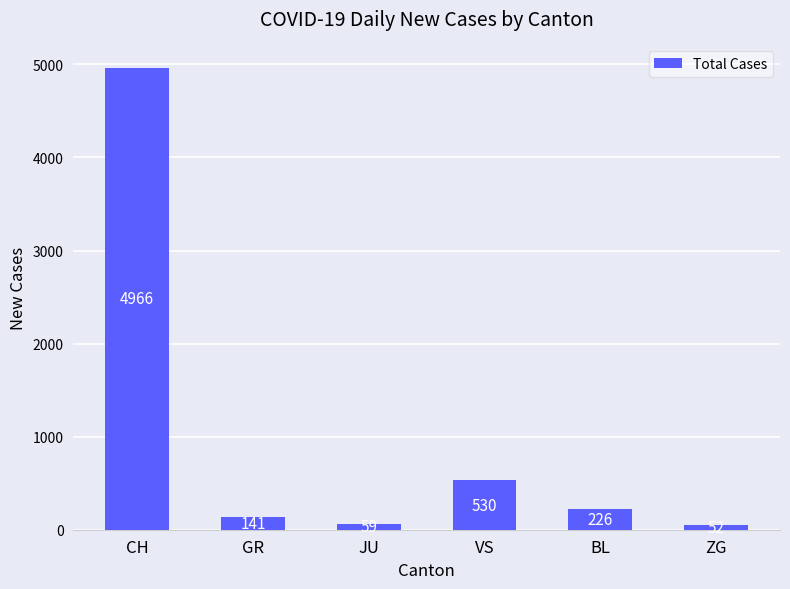

How many categories are shown in the chart?

6